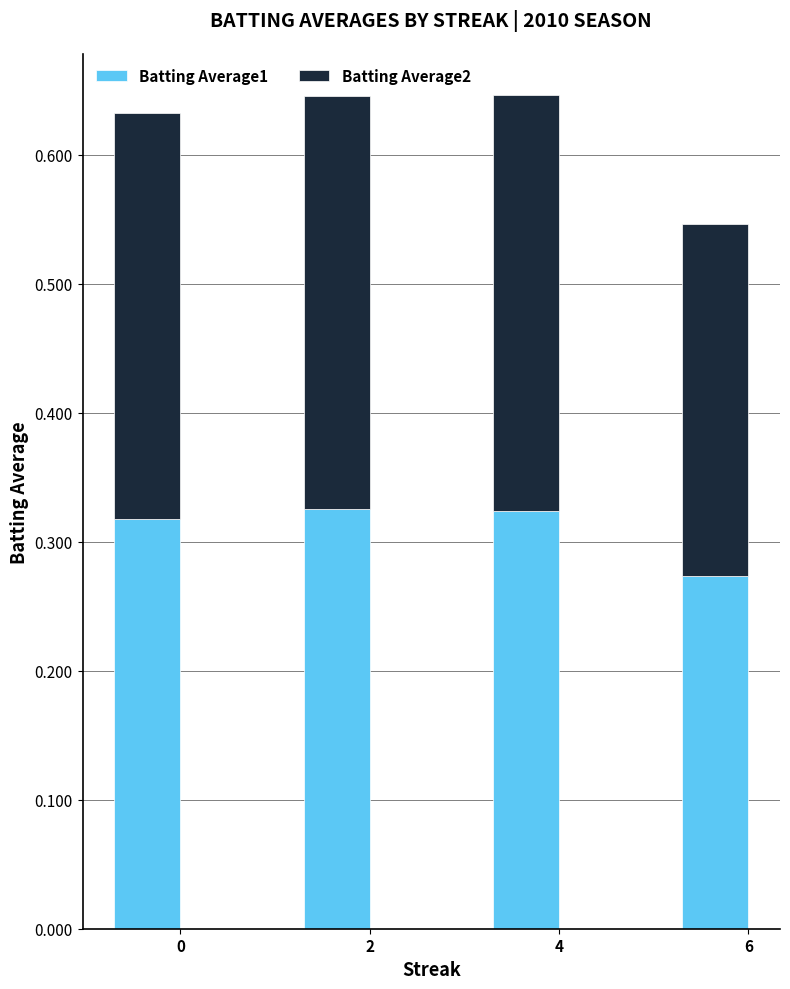

What is the total value across all series at 2?

0.6